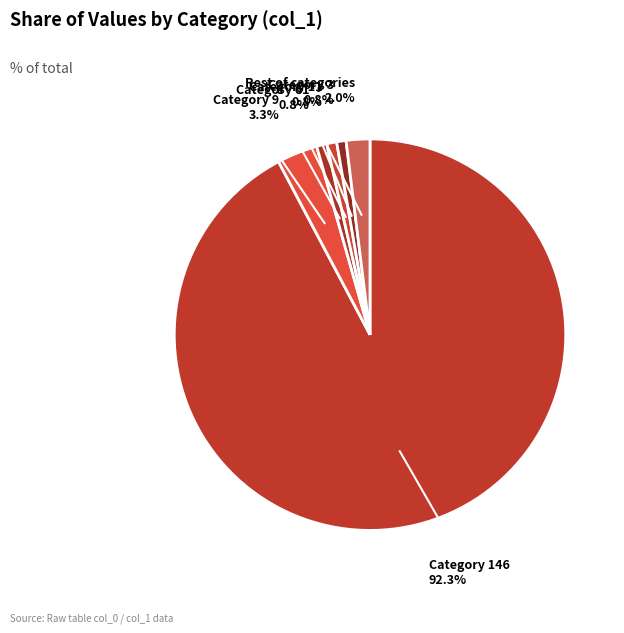

How many slices are in this pie chart?

6